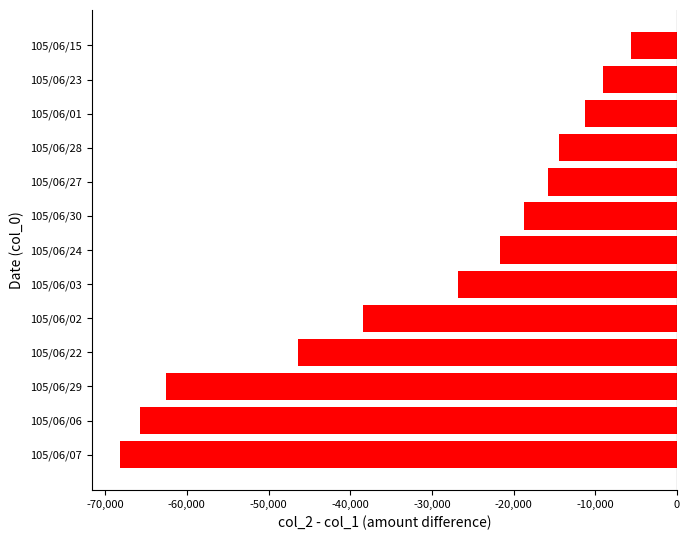

Is it true that the value at 105/06/06 is -65710?

True